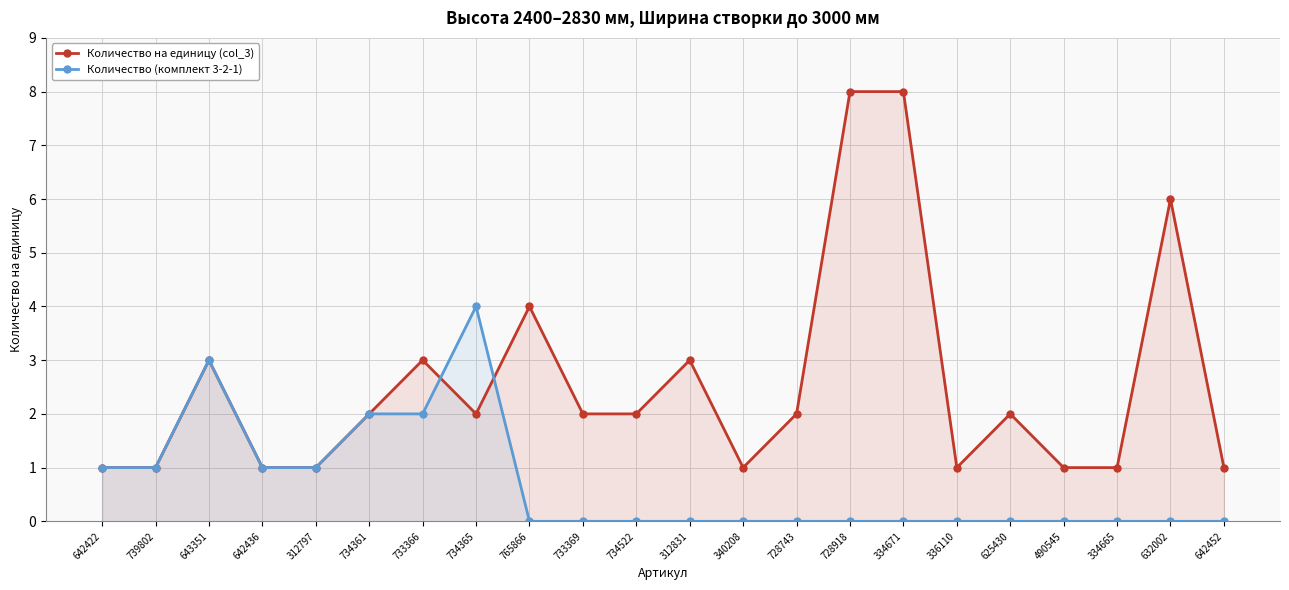

What is the difference between the Количество (комплект 3-2-1) values at 336110 and 739802?

1